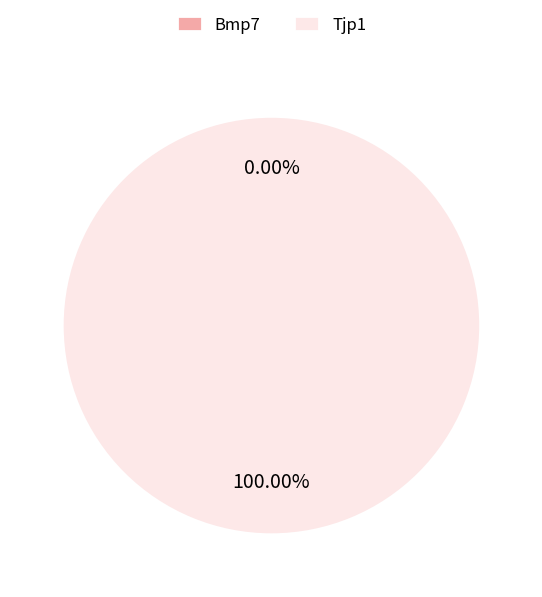

What percentage do Bmp7 and Tjp1 together represent?

100.0%